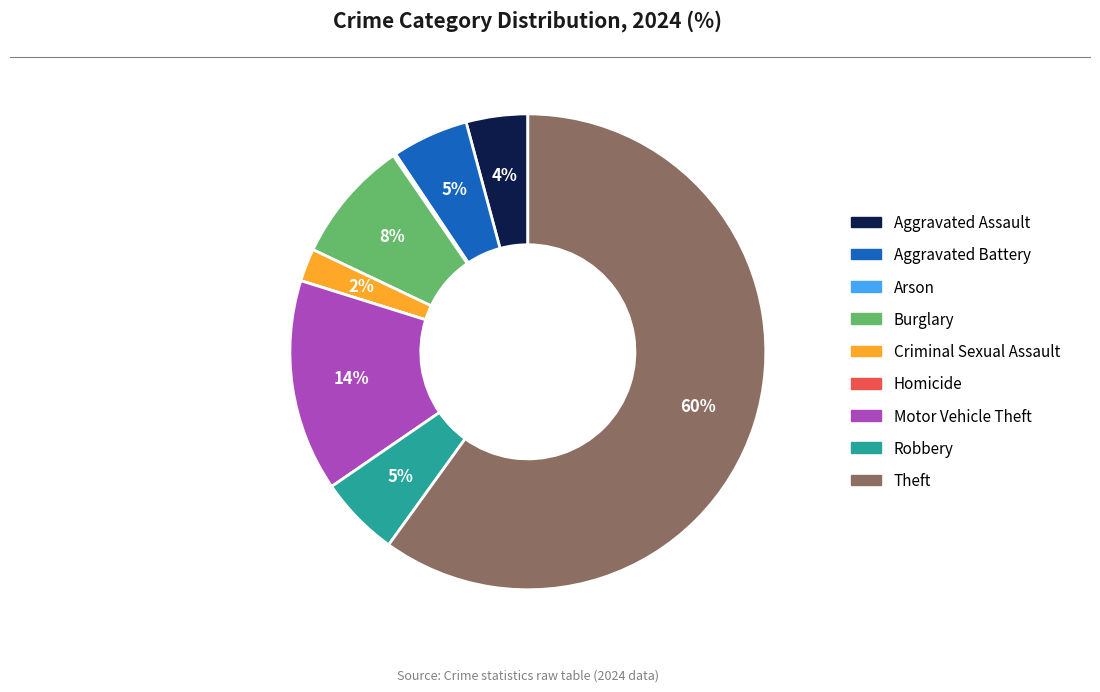

Which slice is the largest?

Theft